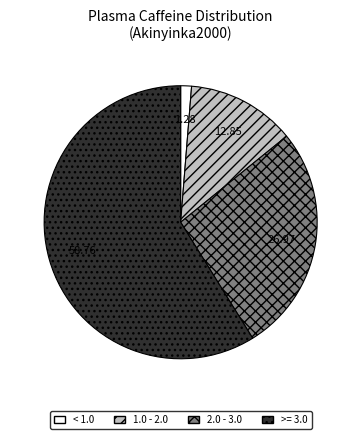

Is there a majority slice in this chart?

Yes